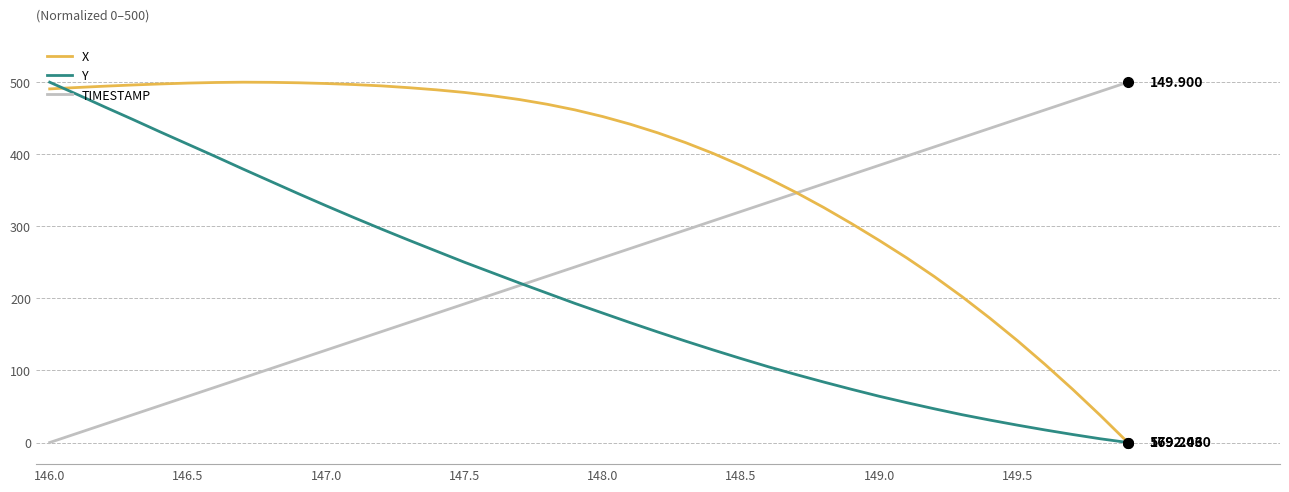

Which series has the largest total across all categories?

X